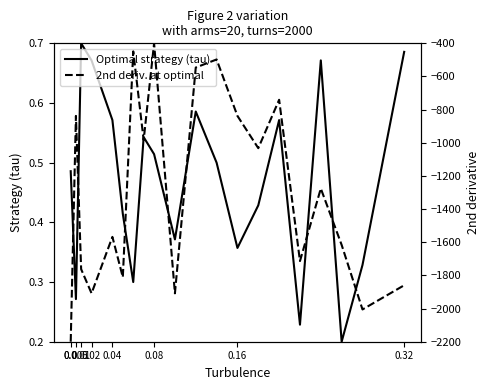

True or false: Optimal strategy (tau) and 2nd deriv. at optimal cross at least once.

False